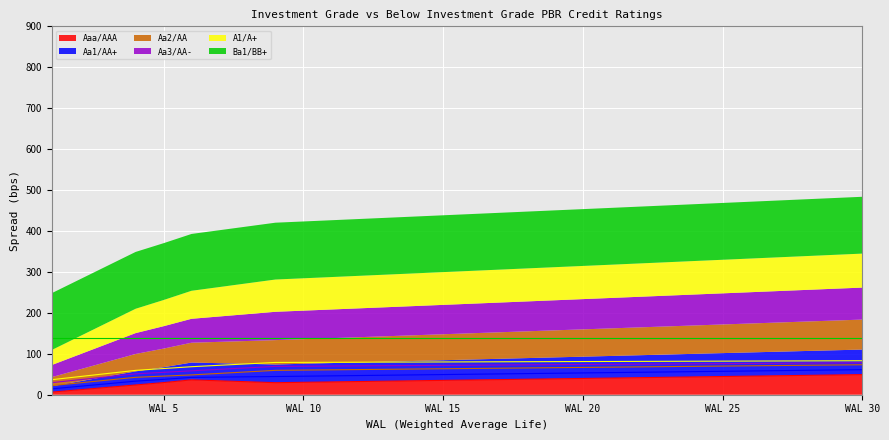

Is the value of Aa1/AA+ at 5 greater than the value of Aaa/AAA at 11?

Yes